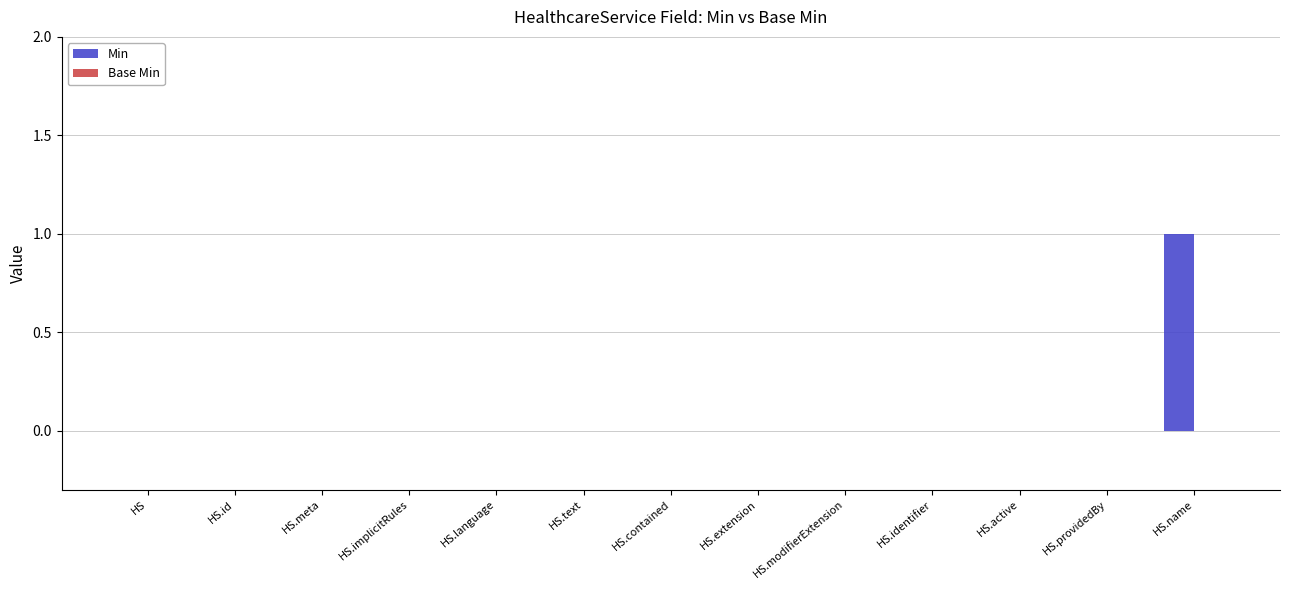

At which category does the chart reach its peak across all series?

HS.name